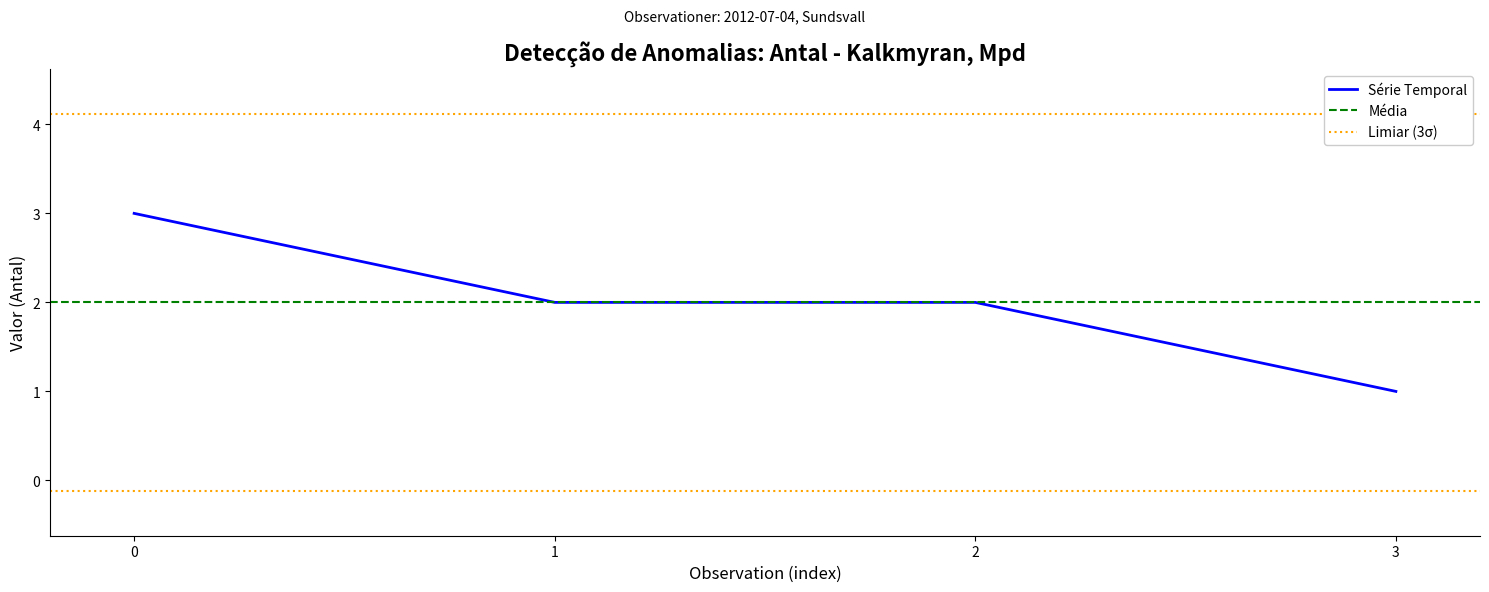

How many lines are shown in the chart?

1